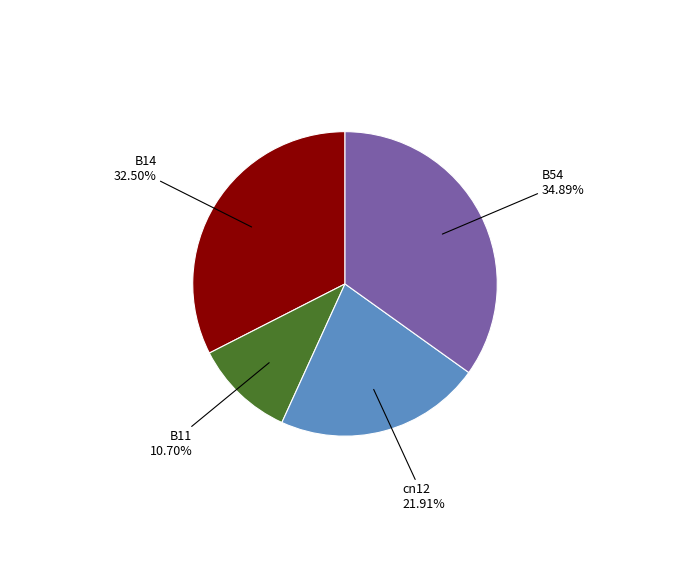

True or false: cn12 accounts for 34% of the total.

False